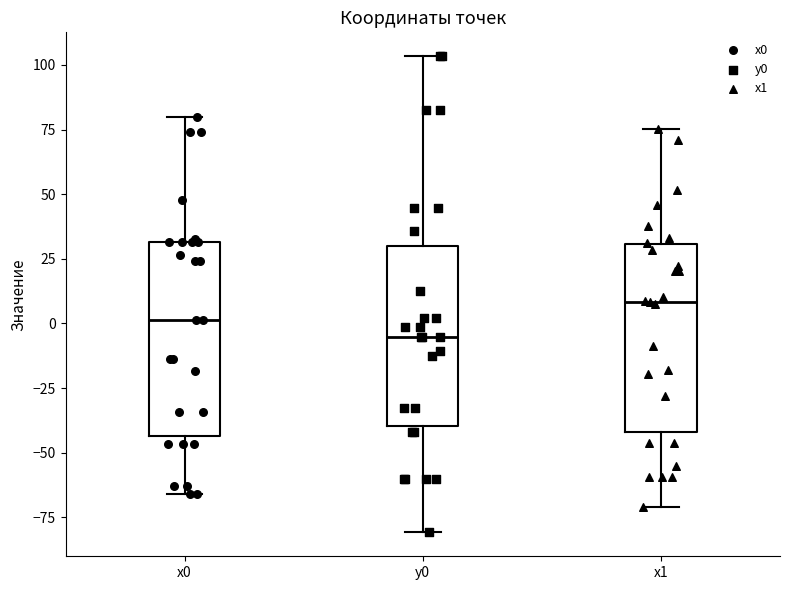

Reading left to right, transcribe this box plot: for each box, give where its median line is, the range the box spans, and where its two whiskers end, as read against the y-axis. The values are not printed on the chart, so give them approximately, as read against the axis.

x0: median 0, box -45 to 30, whiskers -65 to 80
y0: median -5, box -40 to 30, whiskers -80 to 105
x1: median 10, box -40 to 30, whiskers -70 to 75